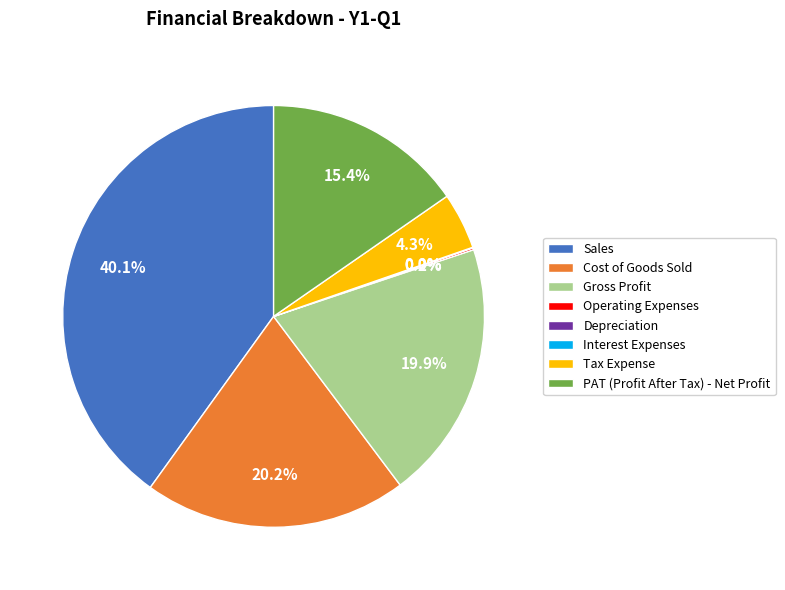

To the nearest percent, what is the difference between the largest and smallest slice percentages?

40%